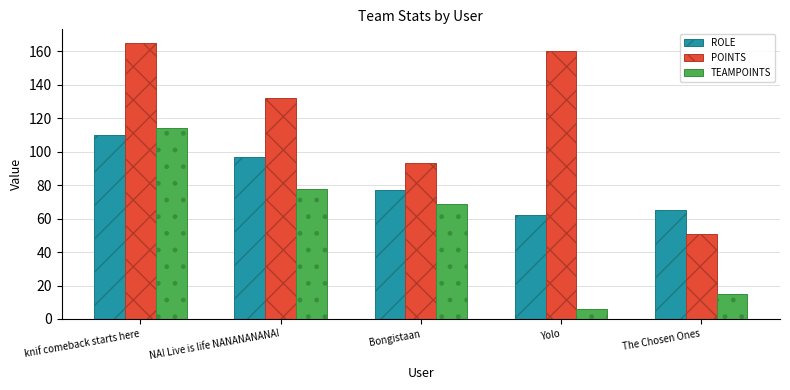

Reading left to right, transcribe all the data shown in this chart.

ROLE: 110	97	77	62	65
POINTS: 165	132	93	160	51
TEAMPOINTS: 114	78	69	6	15